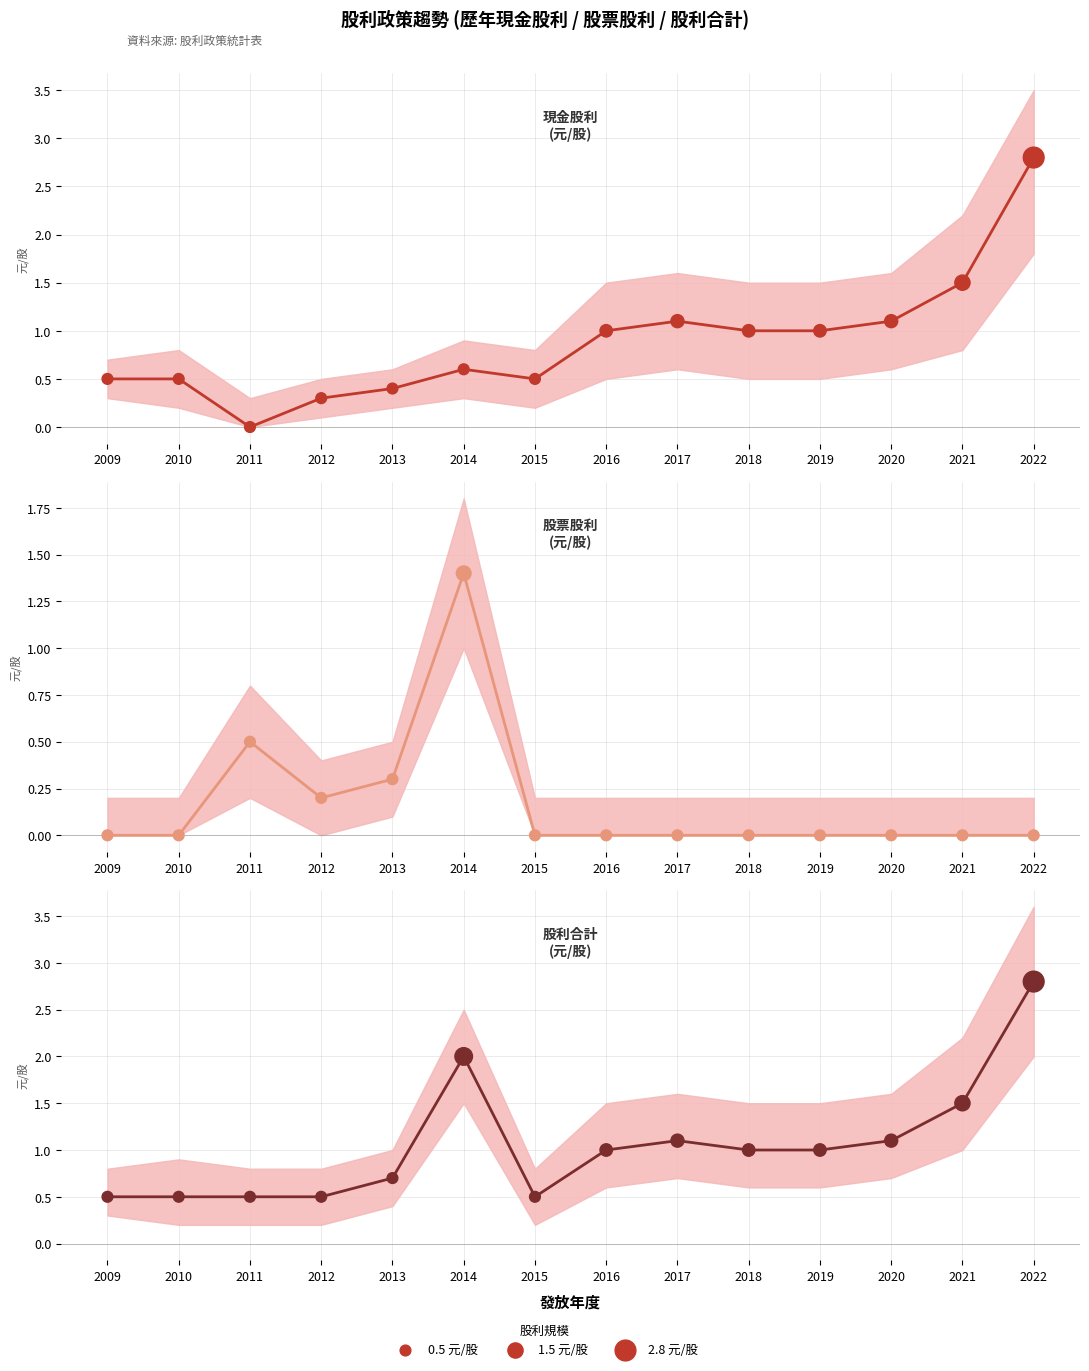

Is the value of 股利合計 at 2022 greater than the value of 股票股利 at 2016?

Yes